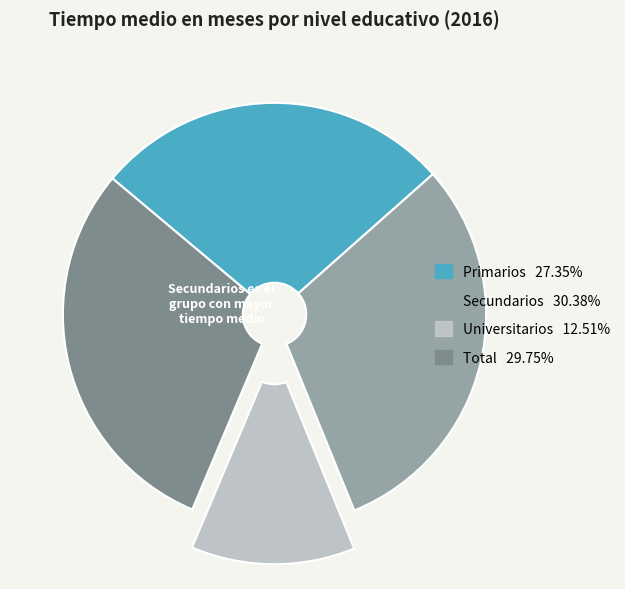

Does any single category account for the majority?

No